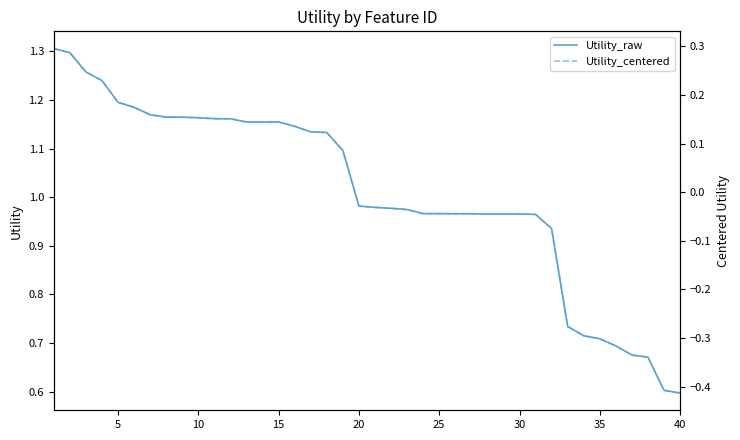

Is this an area chart (filled region under the line)?

No